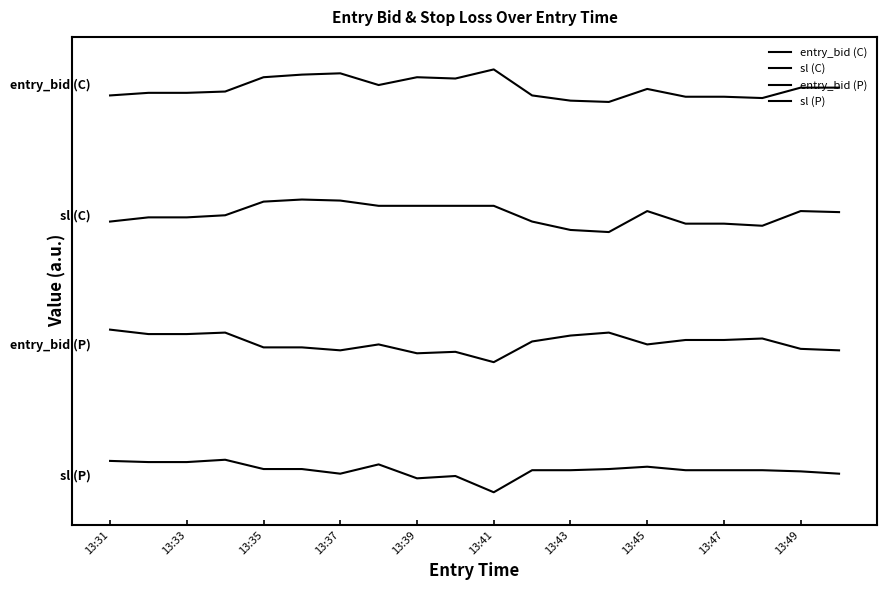

Does the chart have visible grid lines?

No